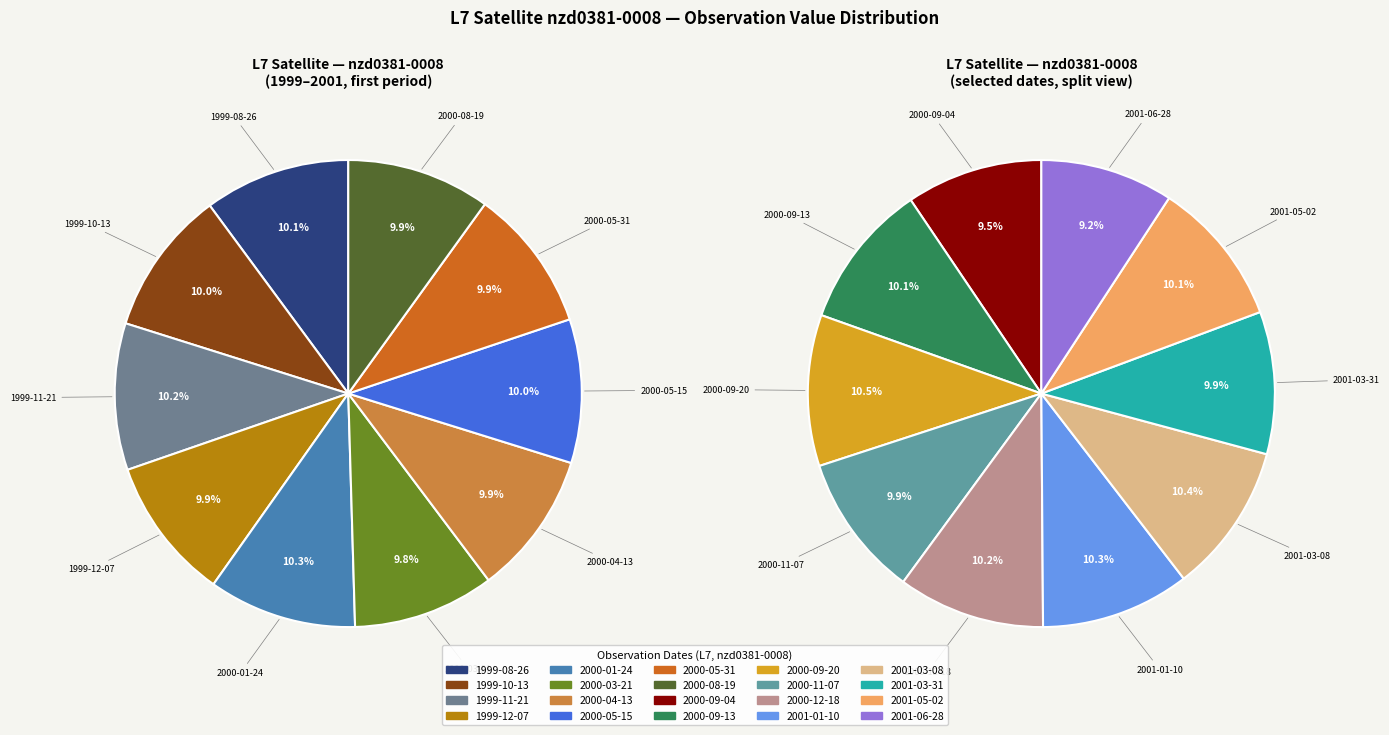

Which has a higher value, 2000-03-21 or 2000-12-18?

2000-12-18